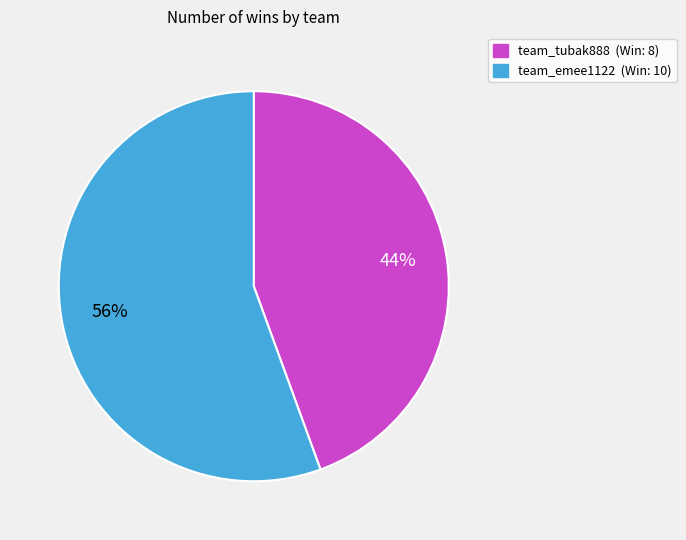

Does team_emee1122 account for over 50% of the chart?

Yes